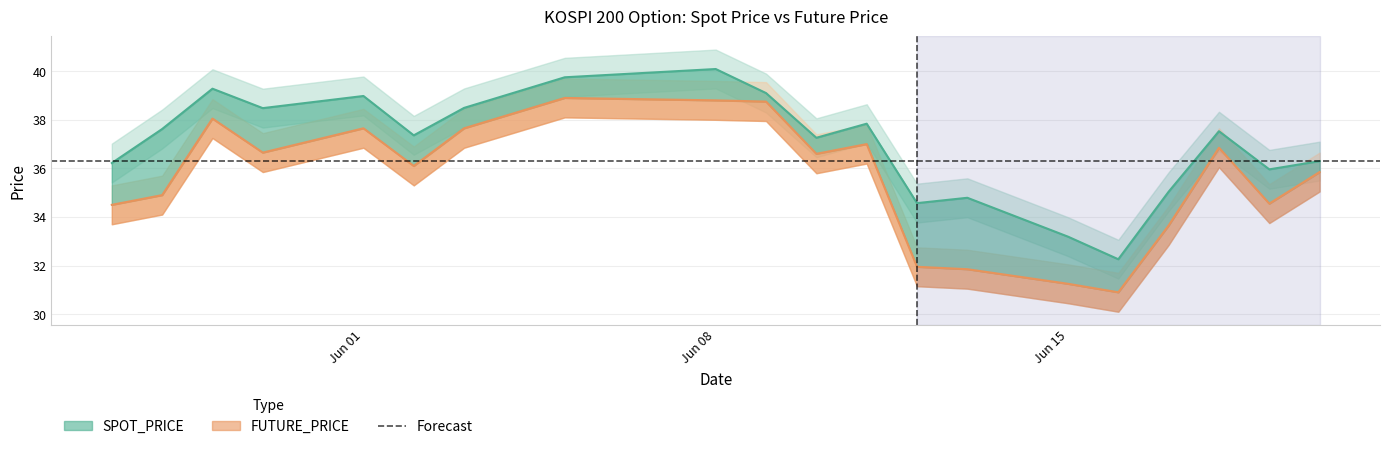

At how many categories does at least one series exceed 31?

20